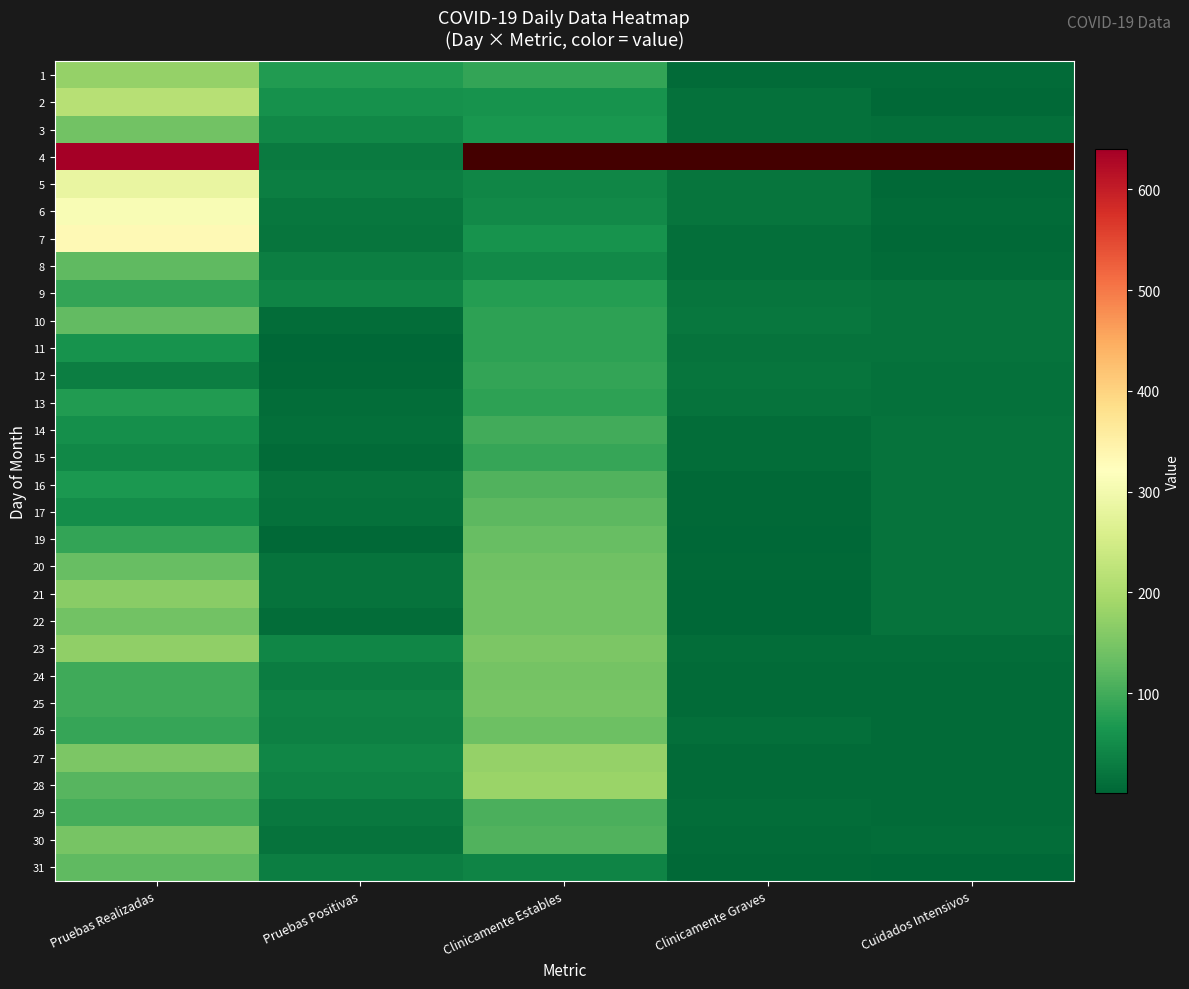

Is it true that 27 equals 9.5 at Clinicamente Graves?

False